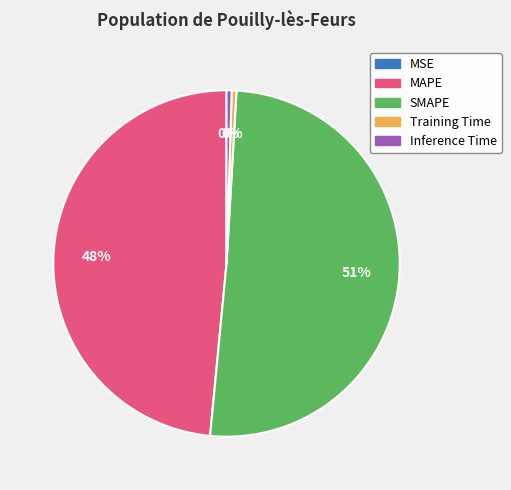

What is the largest slice in the pie chart?

SMAPE